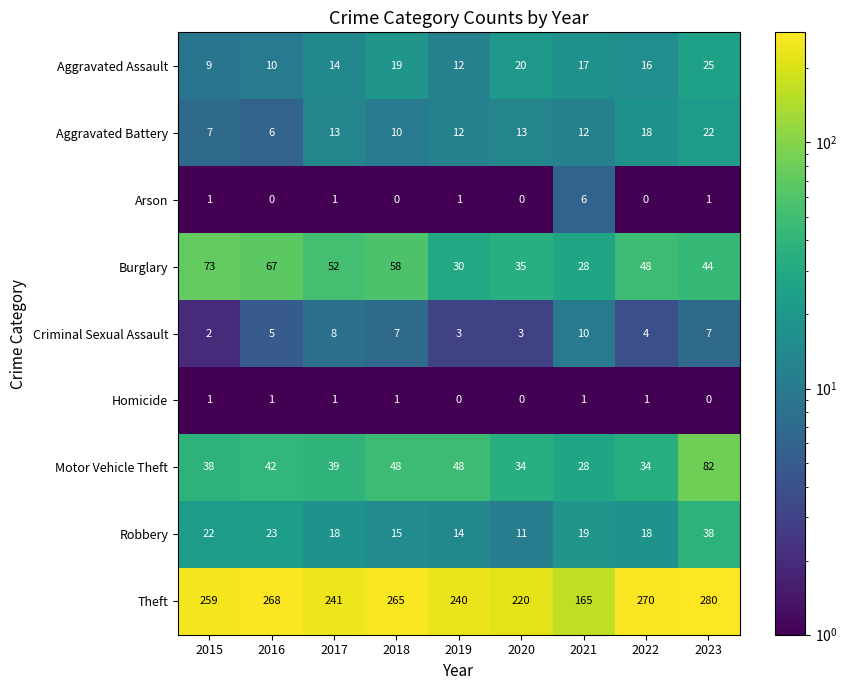

What is the average value of the Aggravated Battery series?

13